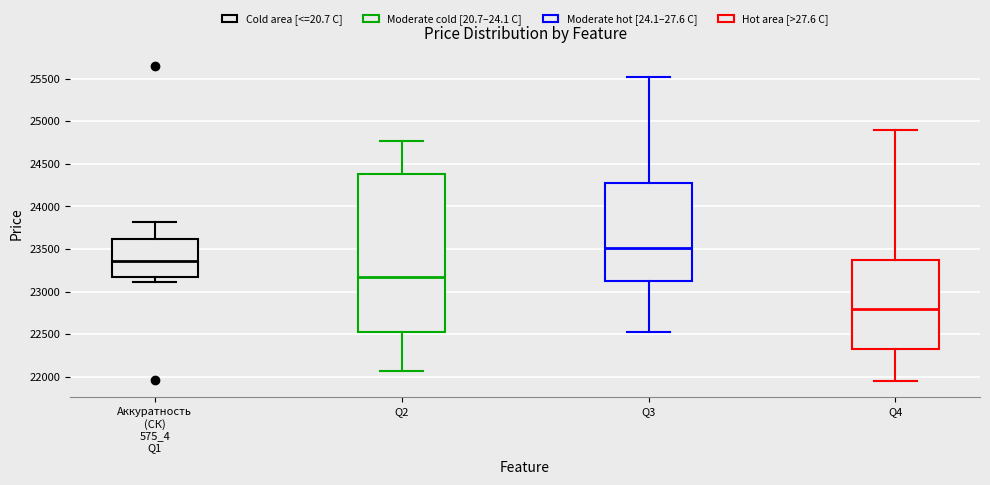

Where does the lower whisker of the box for Q2 end on the y-axis? The values are not printed on the chart, so give them approximately, as read against the axis.

22050